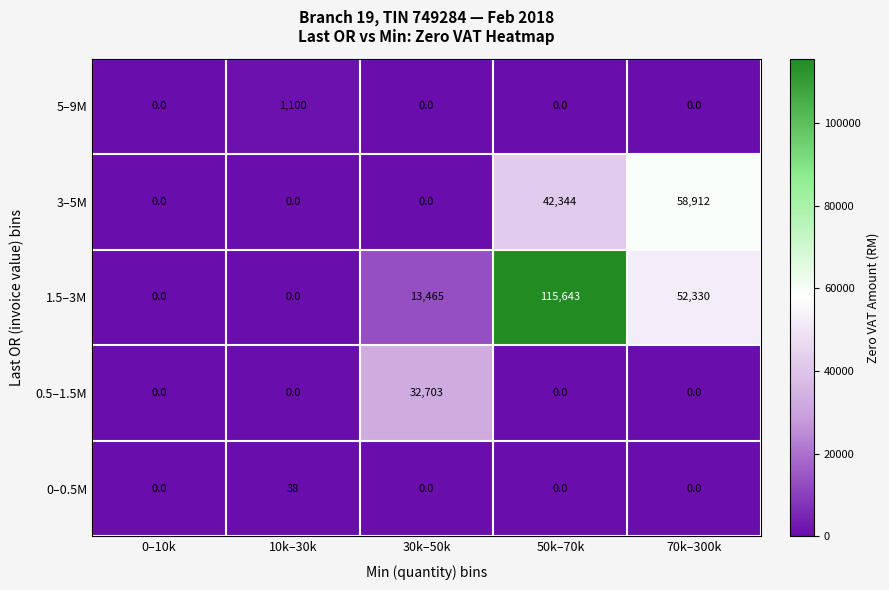

What is the difference between the 1.5–3M values at 10k–30k and 70k–300k?

52330